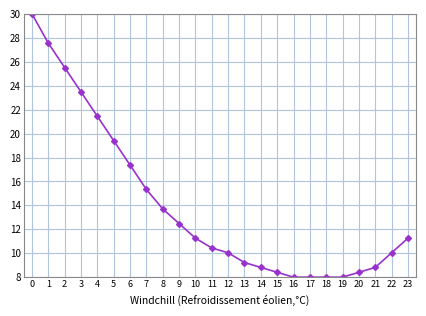

How many data points are above 11?

12